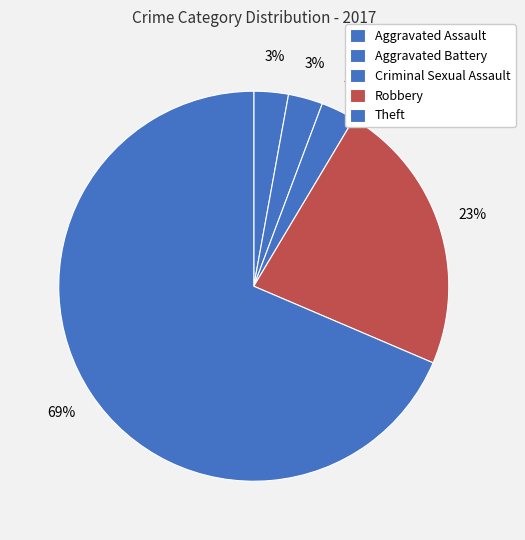

To the nearest percent, what portion does Robbery represent?

23%